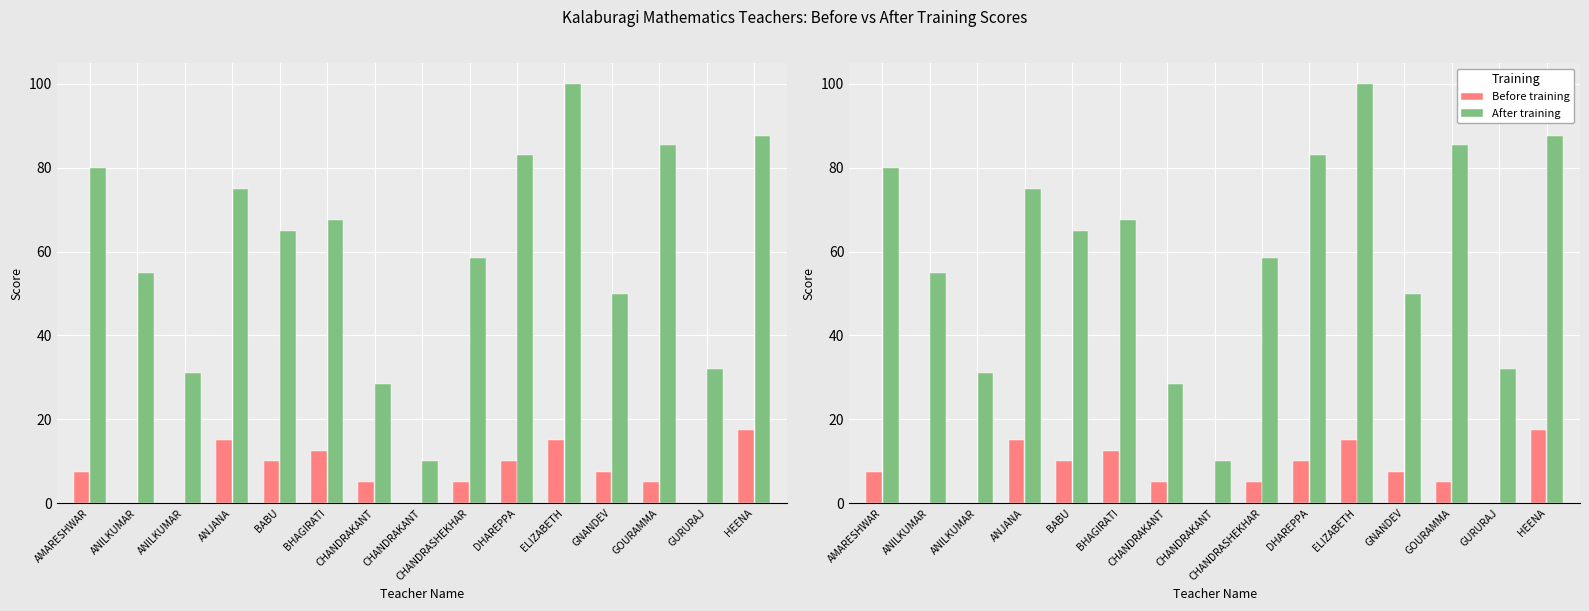

The value of After training at HEENA is 87.5. True or false?

True